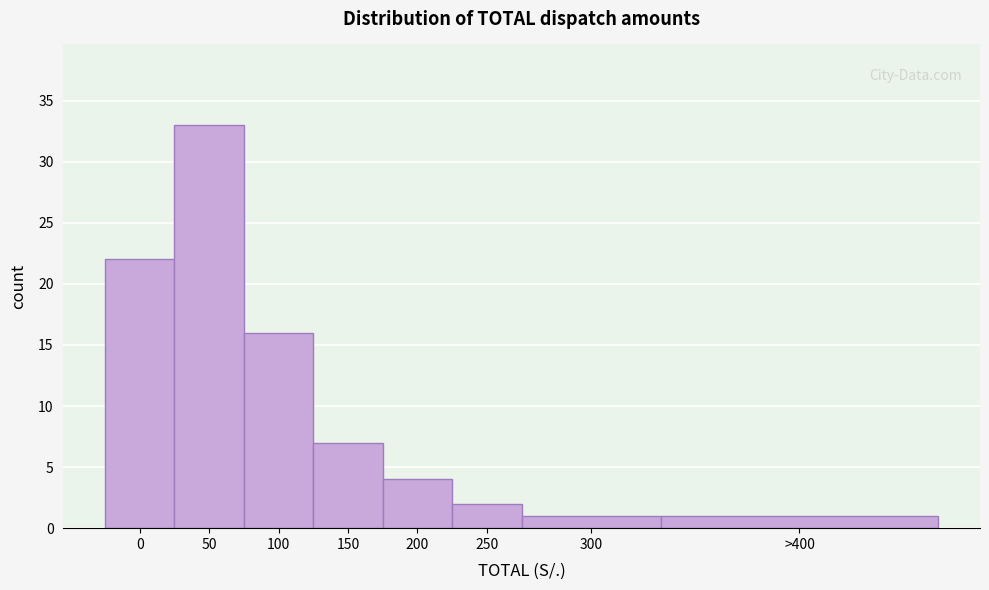

Reading left to right, extract all data points from this chart.

22	33	16	7	4	2	1	1